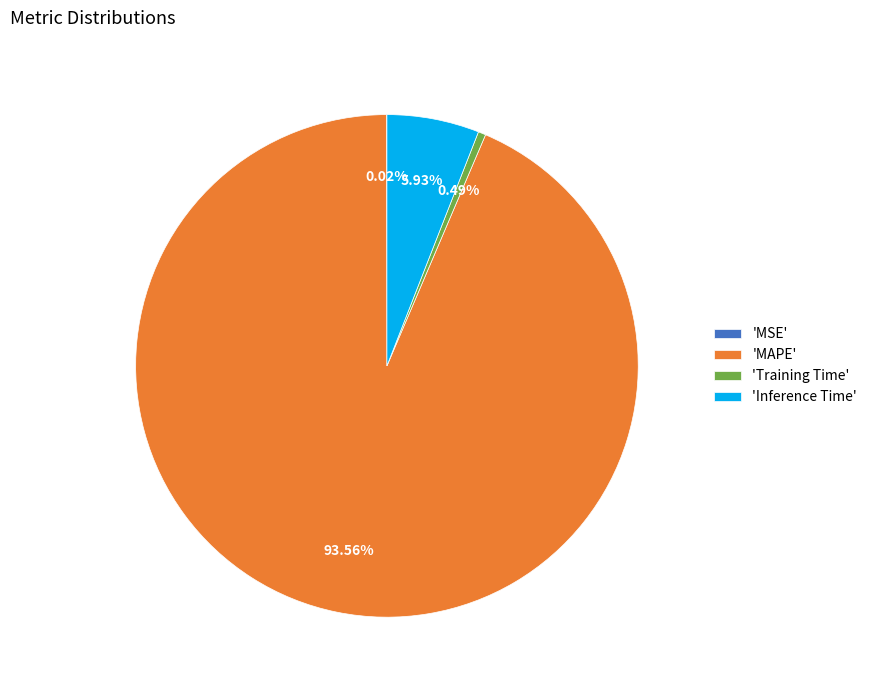

Do 'Training Time' and 'MAPE' together represent more than half of the pie?

Yes